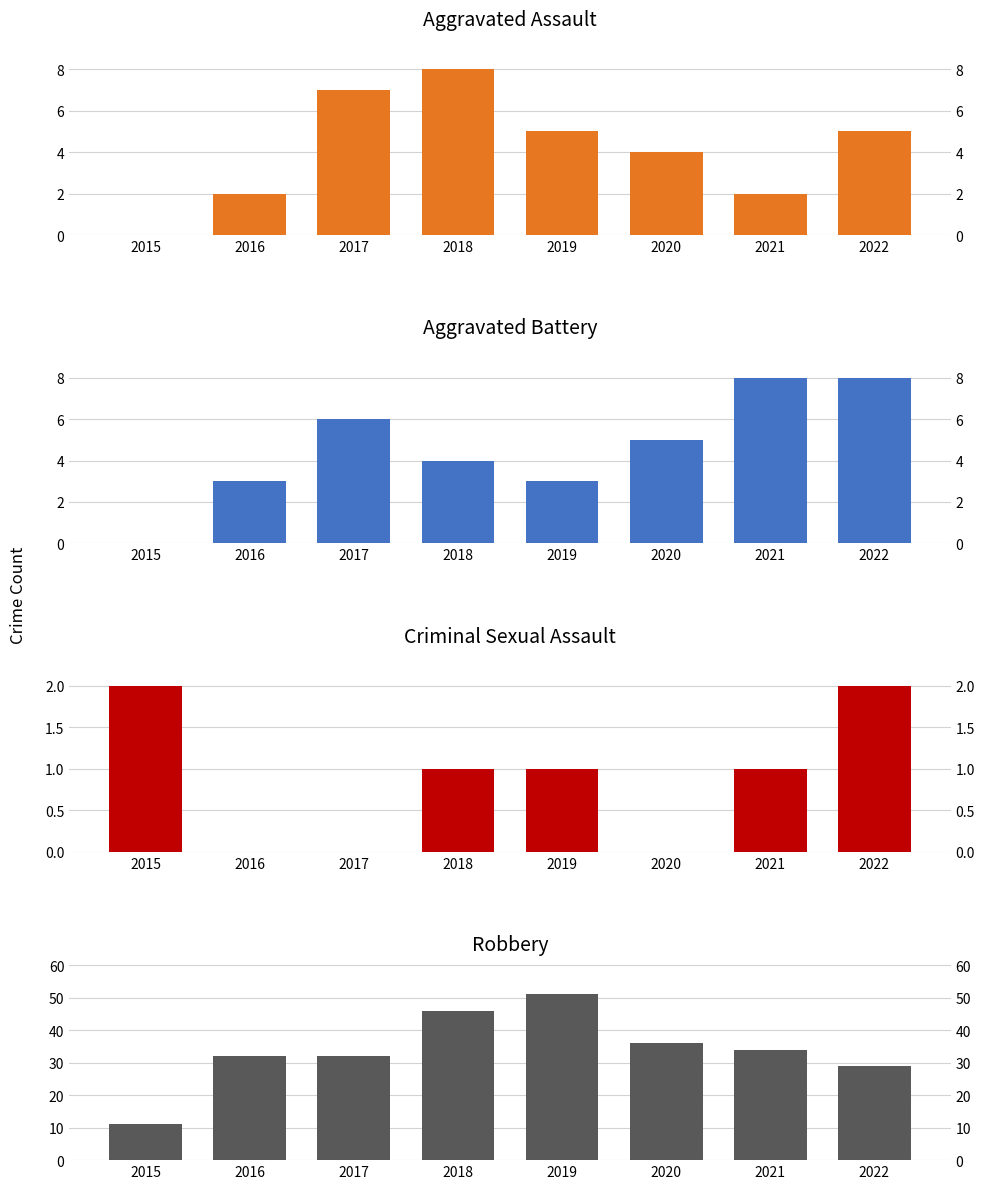

What is the sum of all Robbery values?

271